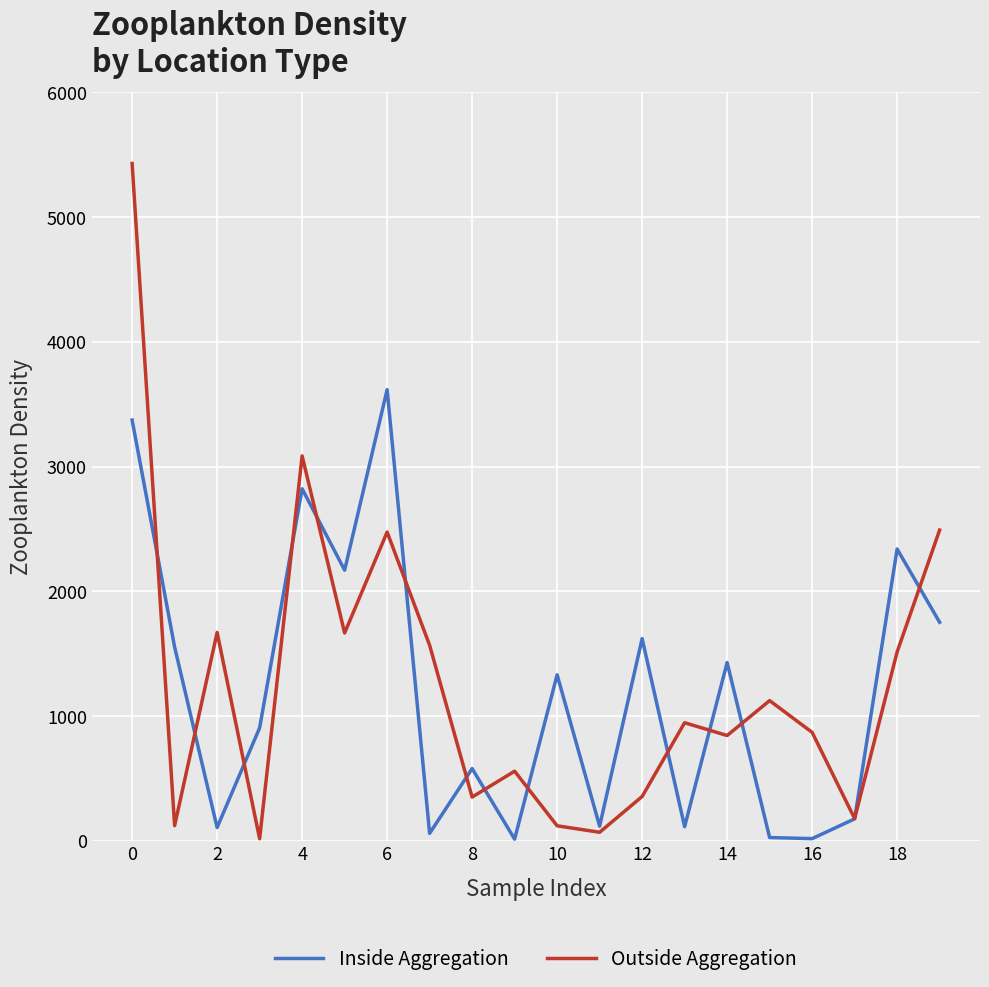

True or false: Inside Aggregation has more than 0 interior local peaks.

True